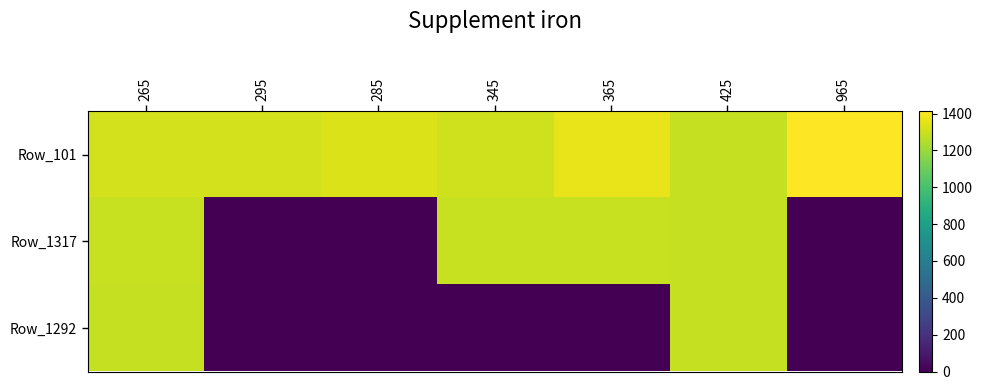

Reading left to right, list all the values displayed in this chart.

Row_101: 265=1317	295=1314	285=1336	345=1311	365=1367	425=1290	965=1412
Row_1317: 265=1292	295=0	285=0	345=1292	365=1295	425=1290	965=0
Row_1292: 265=1290	295=0	285=0	345=0	365=0	425=1290	965=0